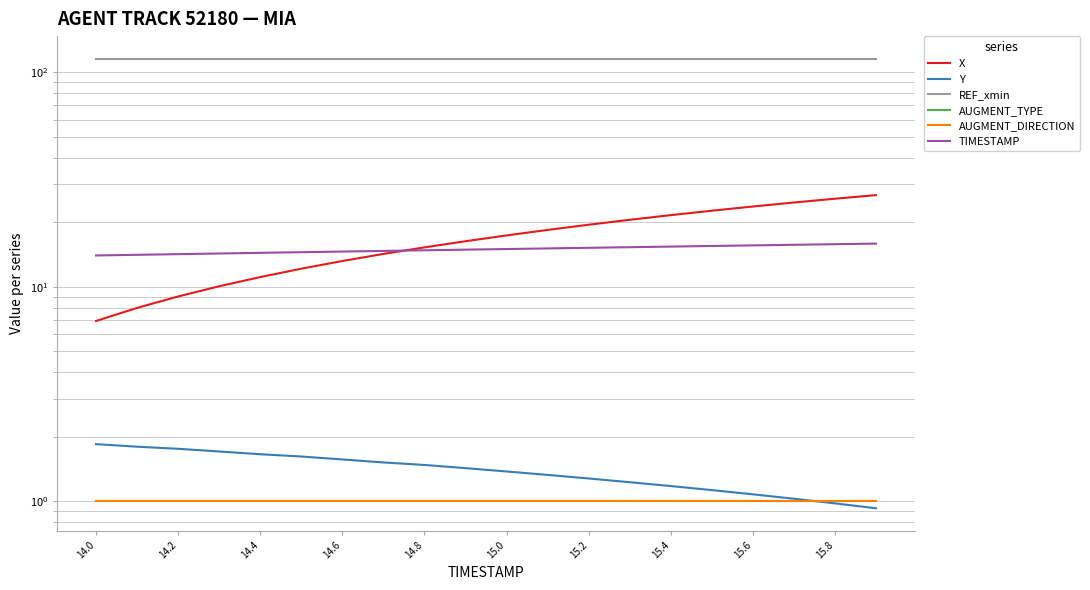

Is the value of X at 14.8 greater than the value of REF_xmin at 19?

No